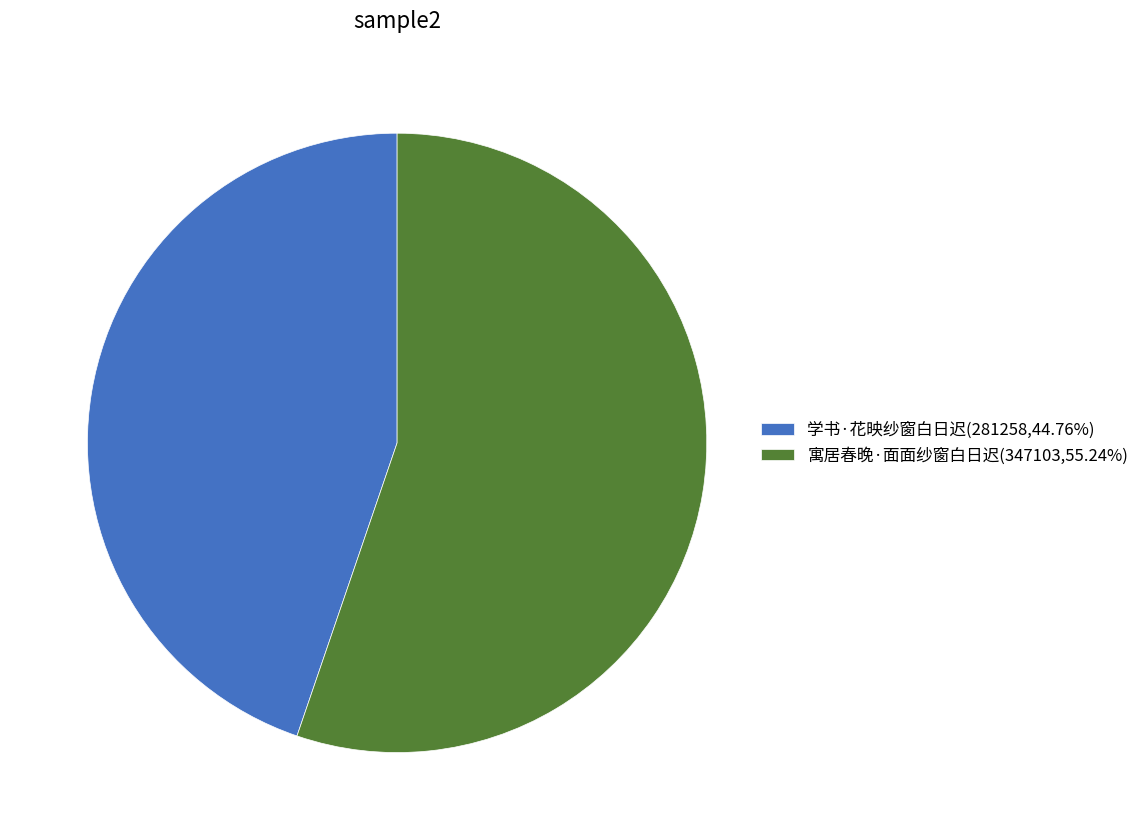

Does 学书·花映纱窗白日迟 account for over 50% of the chart?

No